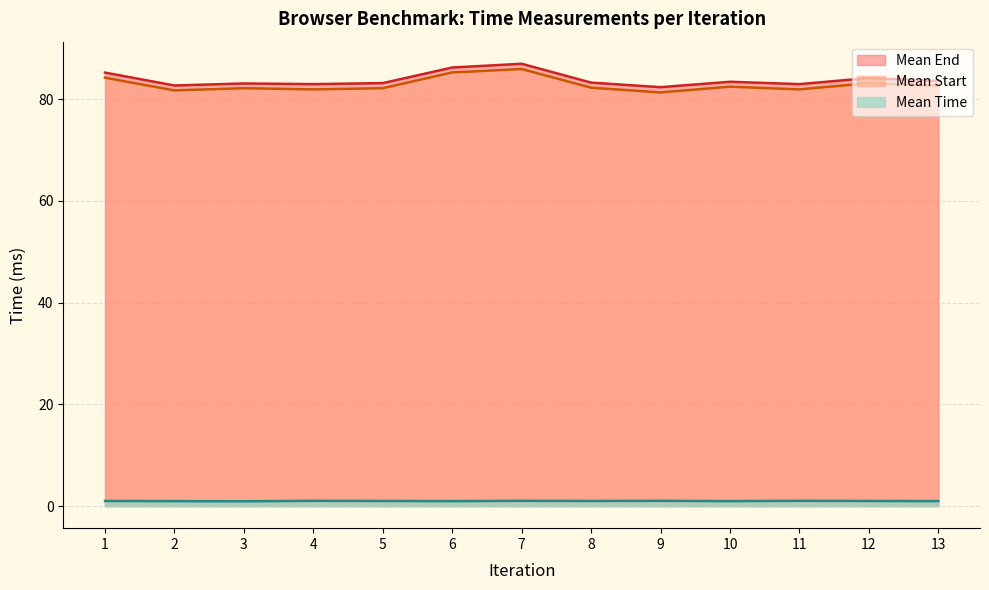

What is the greatest value displayed?

86.9